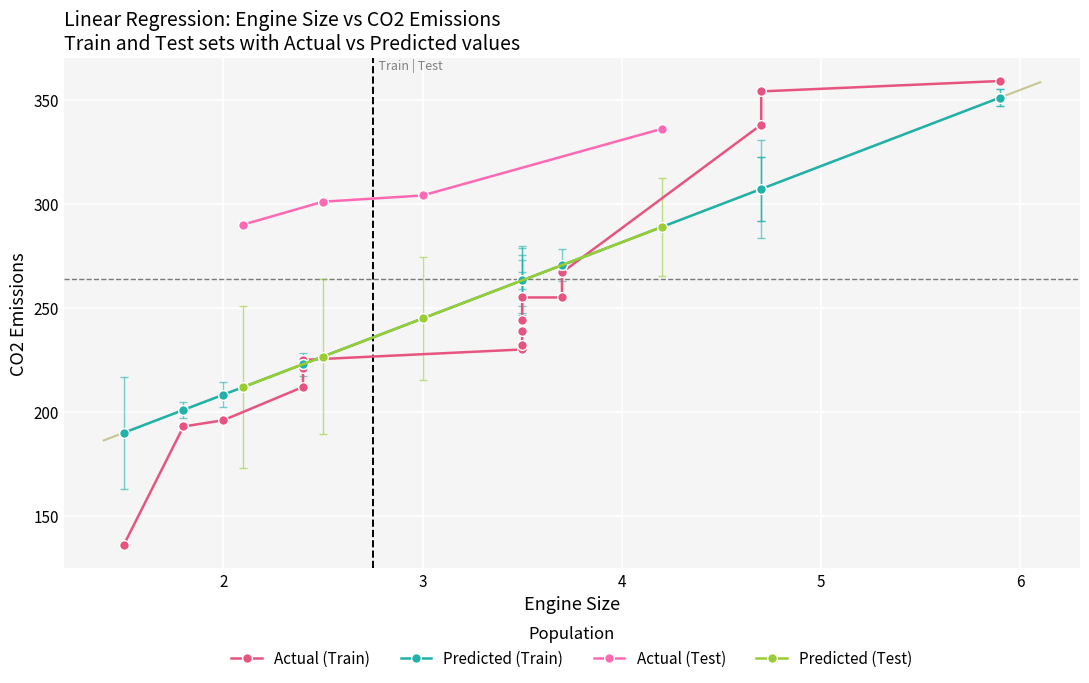

True or false: Predicted (Test) has more than 1 points higher than both neighbors.

False